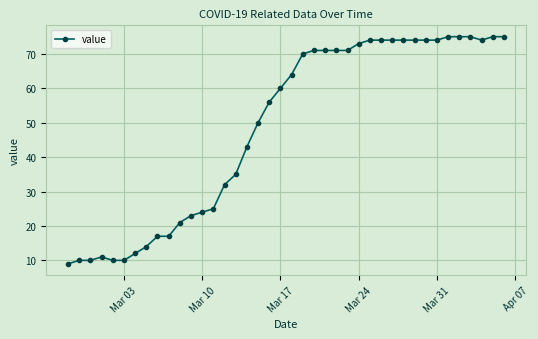

What is the maximum value shown in the chart?

75